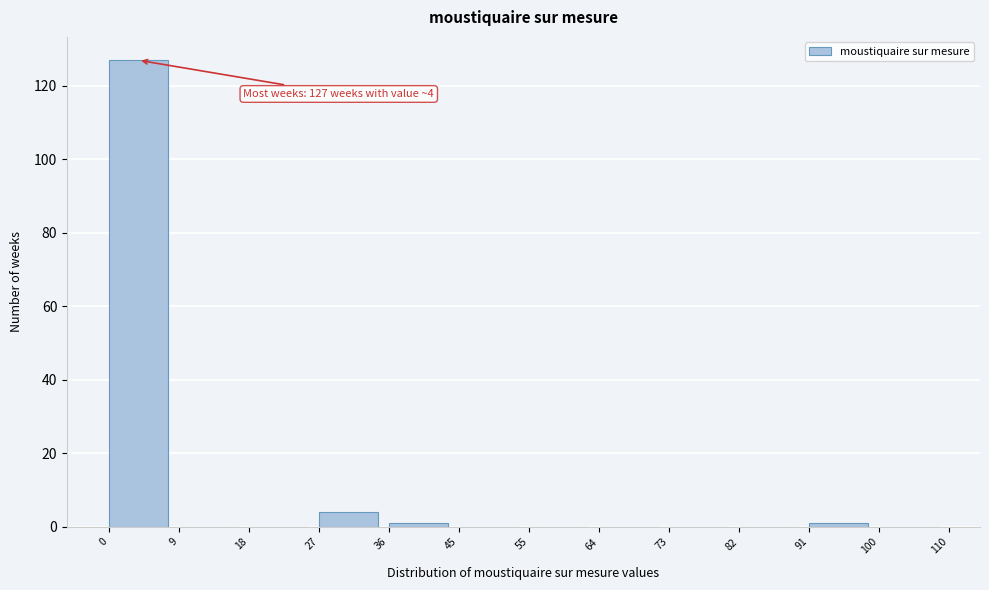

Which range on the x-axis has the tallest bar?

0 to 9